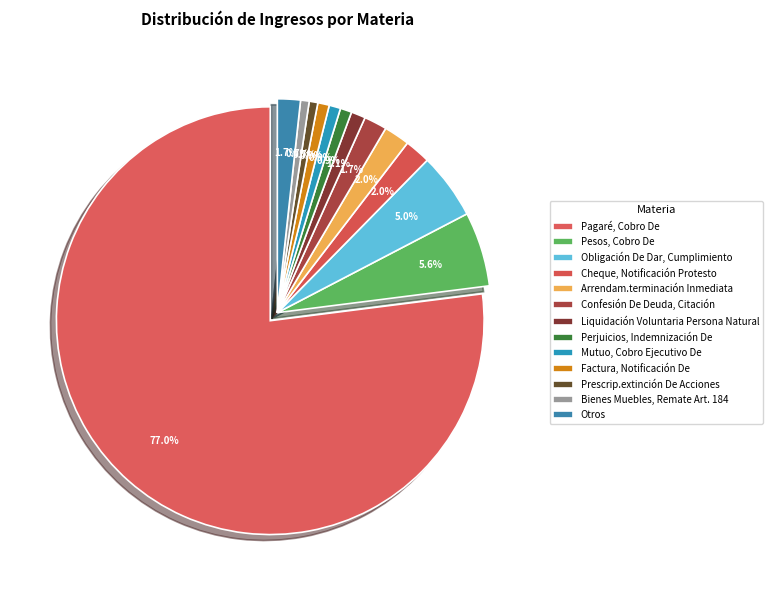

The Perjuicios, Indemnización De slice represents 1% of the pie. True or false?

True